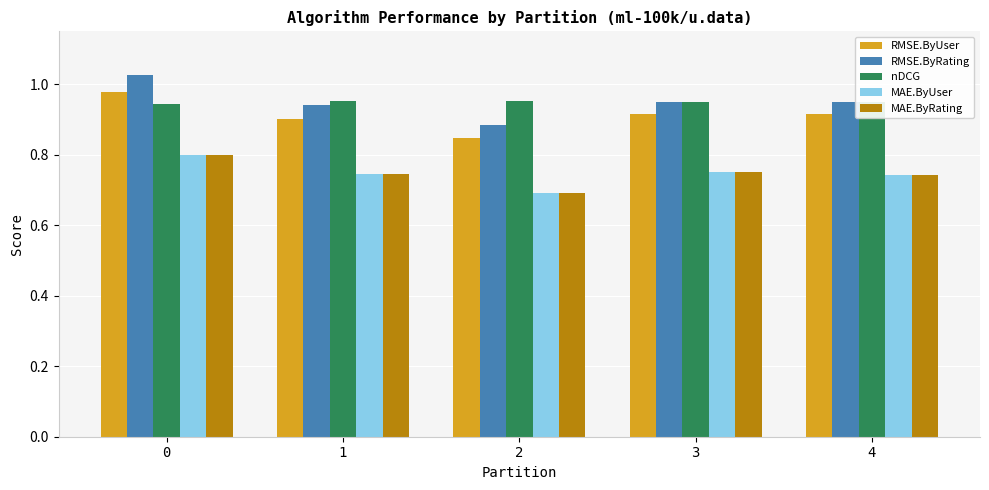

How many nDCG values are between 0 and 1?

5